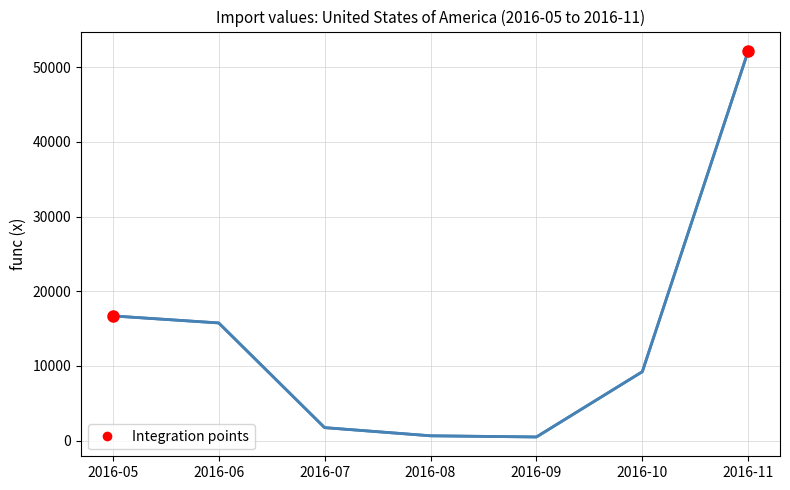

At which label is the value closest to 26348?

2016-05